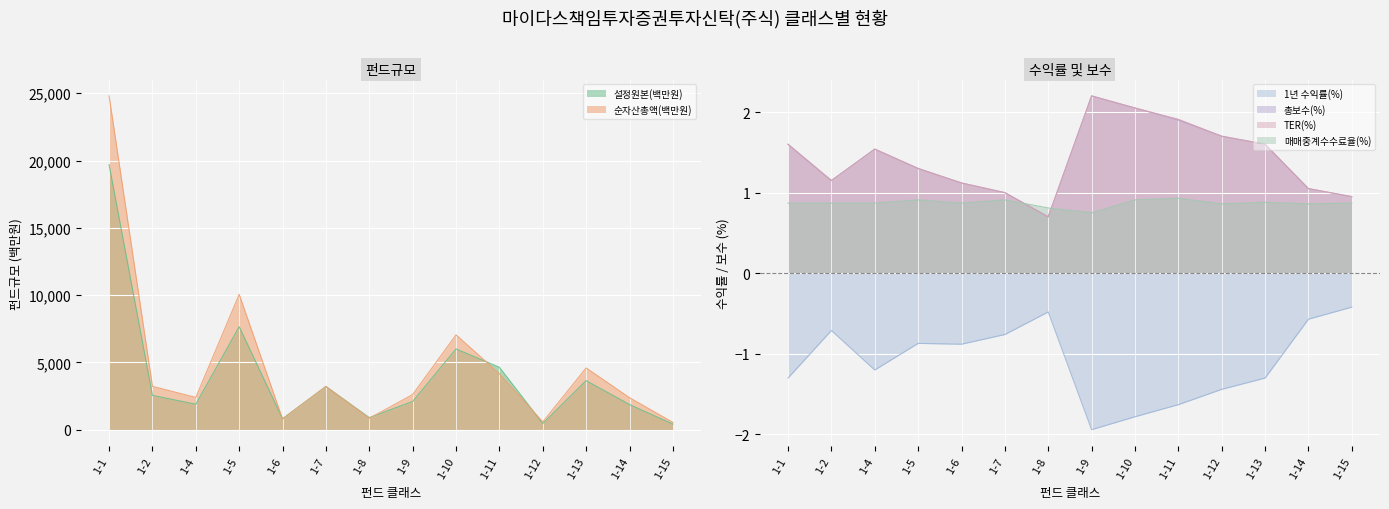

The value of 설정원본(백만원) at 1-9 is 705.8. True or false?

False